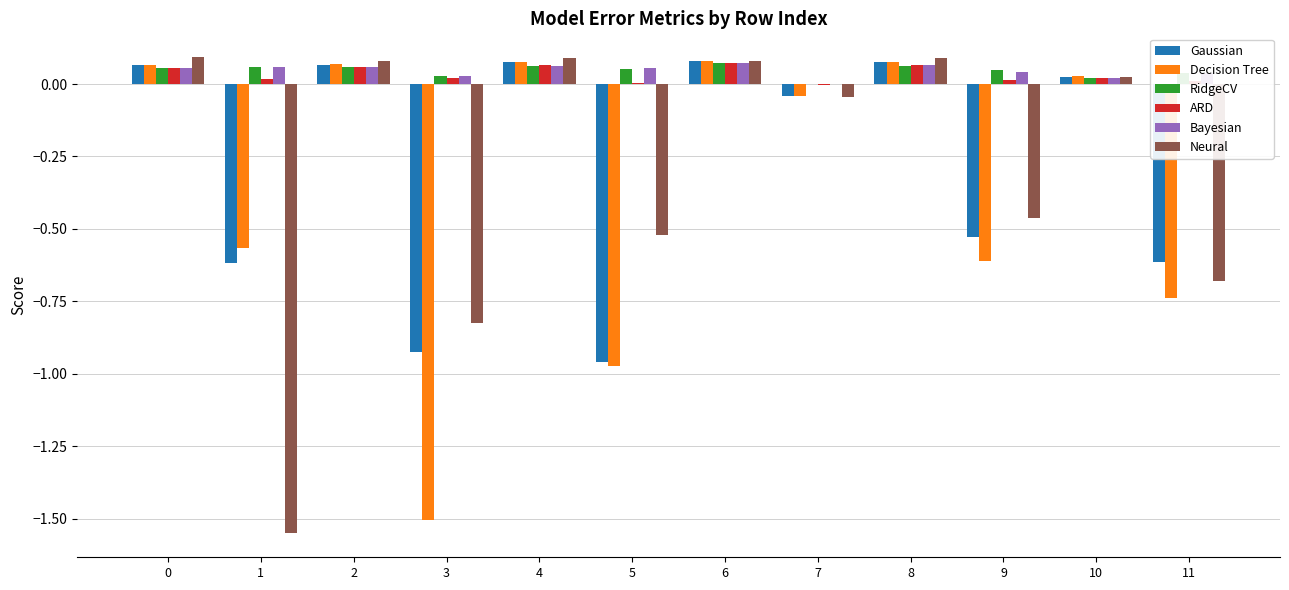

The Gaussian series shows -0.3 at 9. True or false?

False